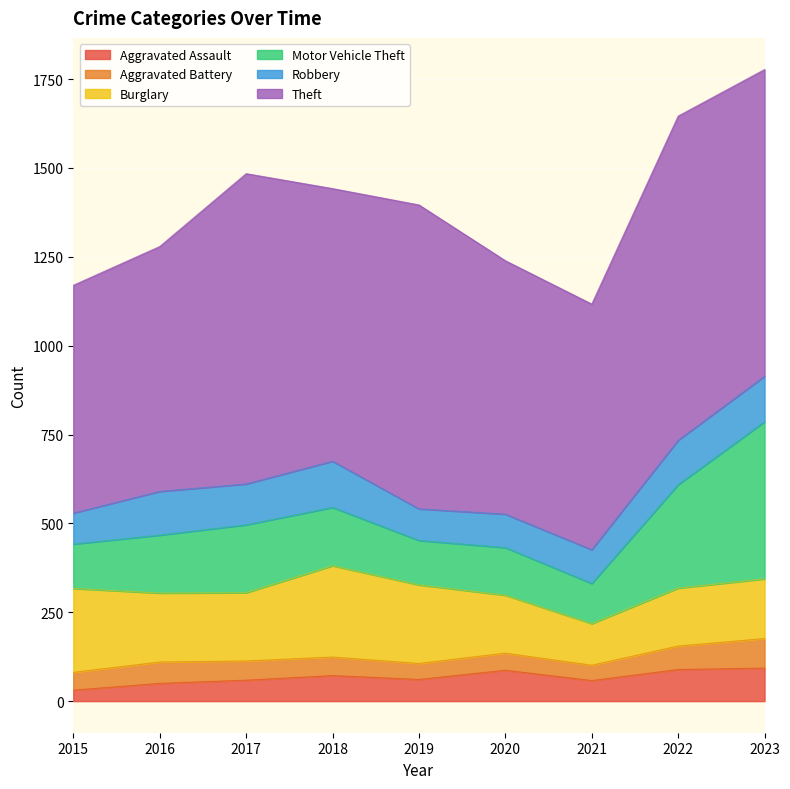

True or false: Robbery and Aggravated Assault intersect in this chart.

False